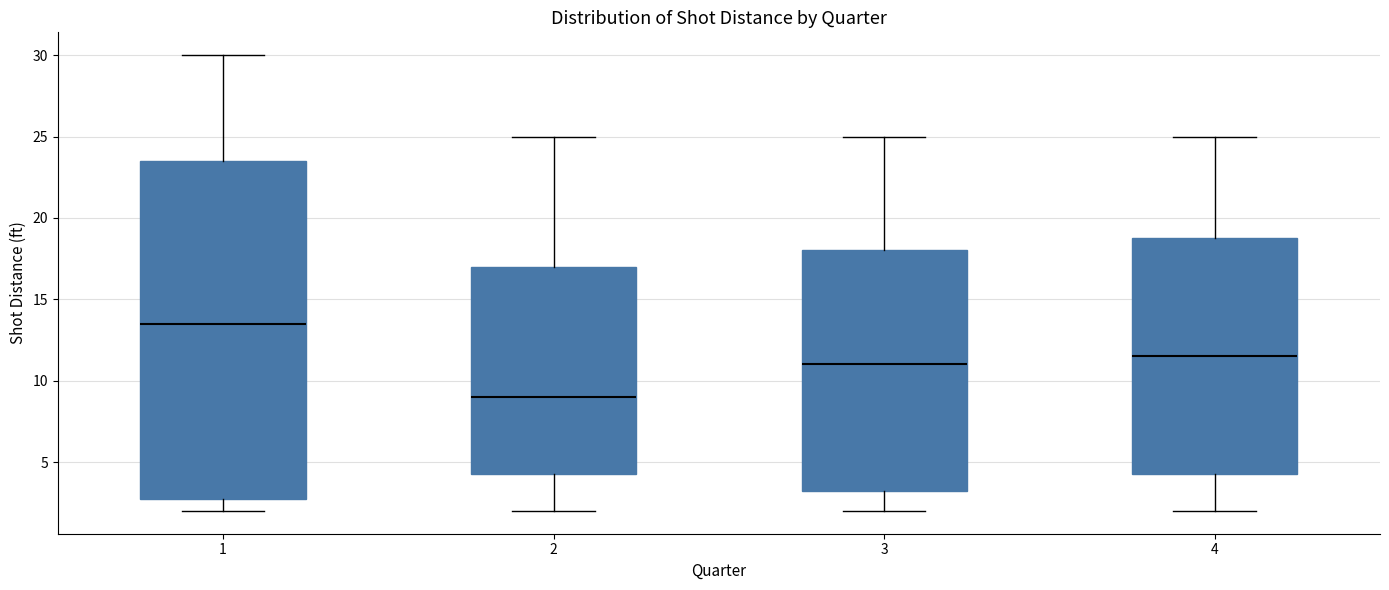

Which box's median line is the highest?

1